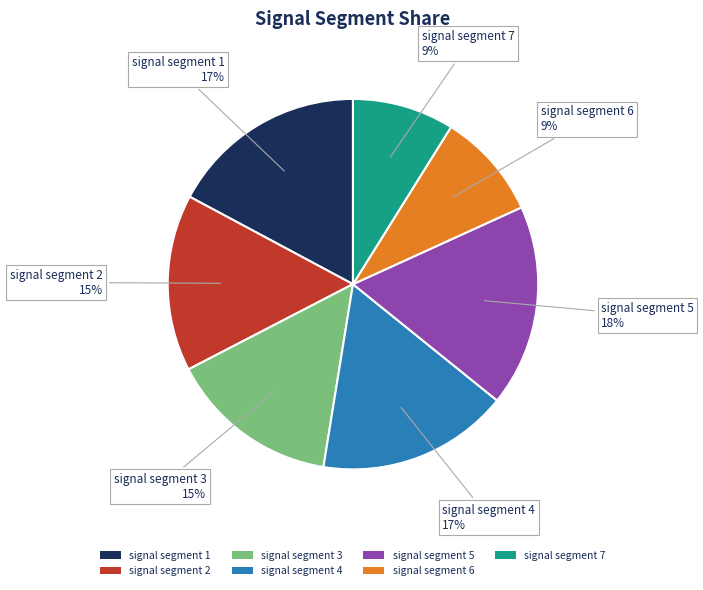

Does any single category account for the majority?

No